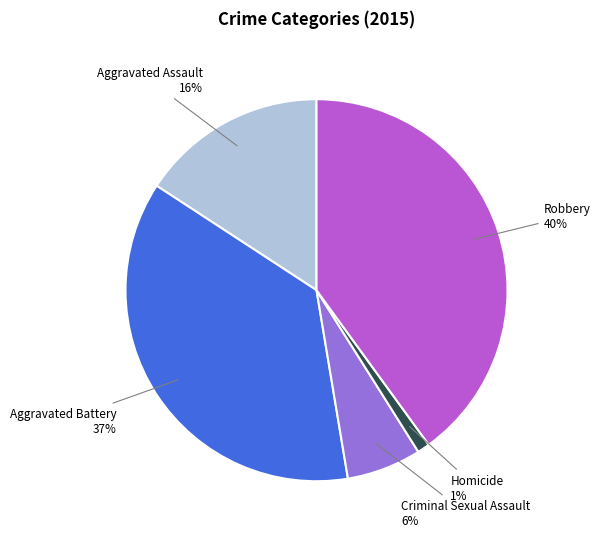

Is it true that Criminal Sexual Assault is 14% of the pie?

False